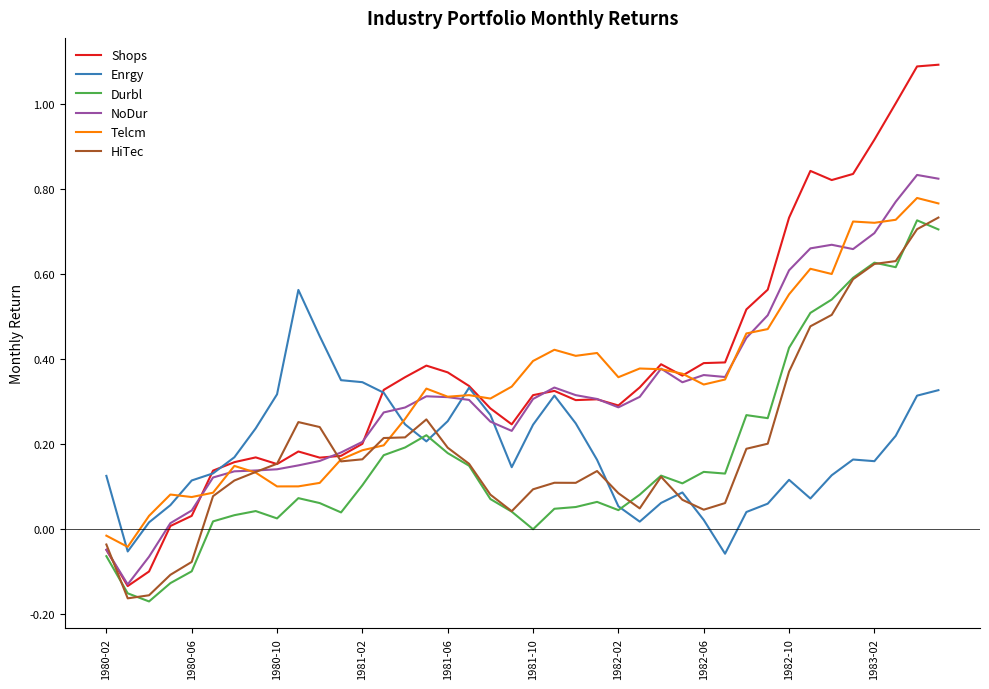

What is the greatest value displayed?

1.1